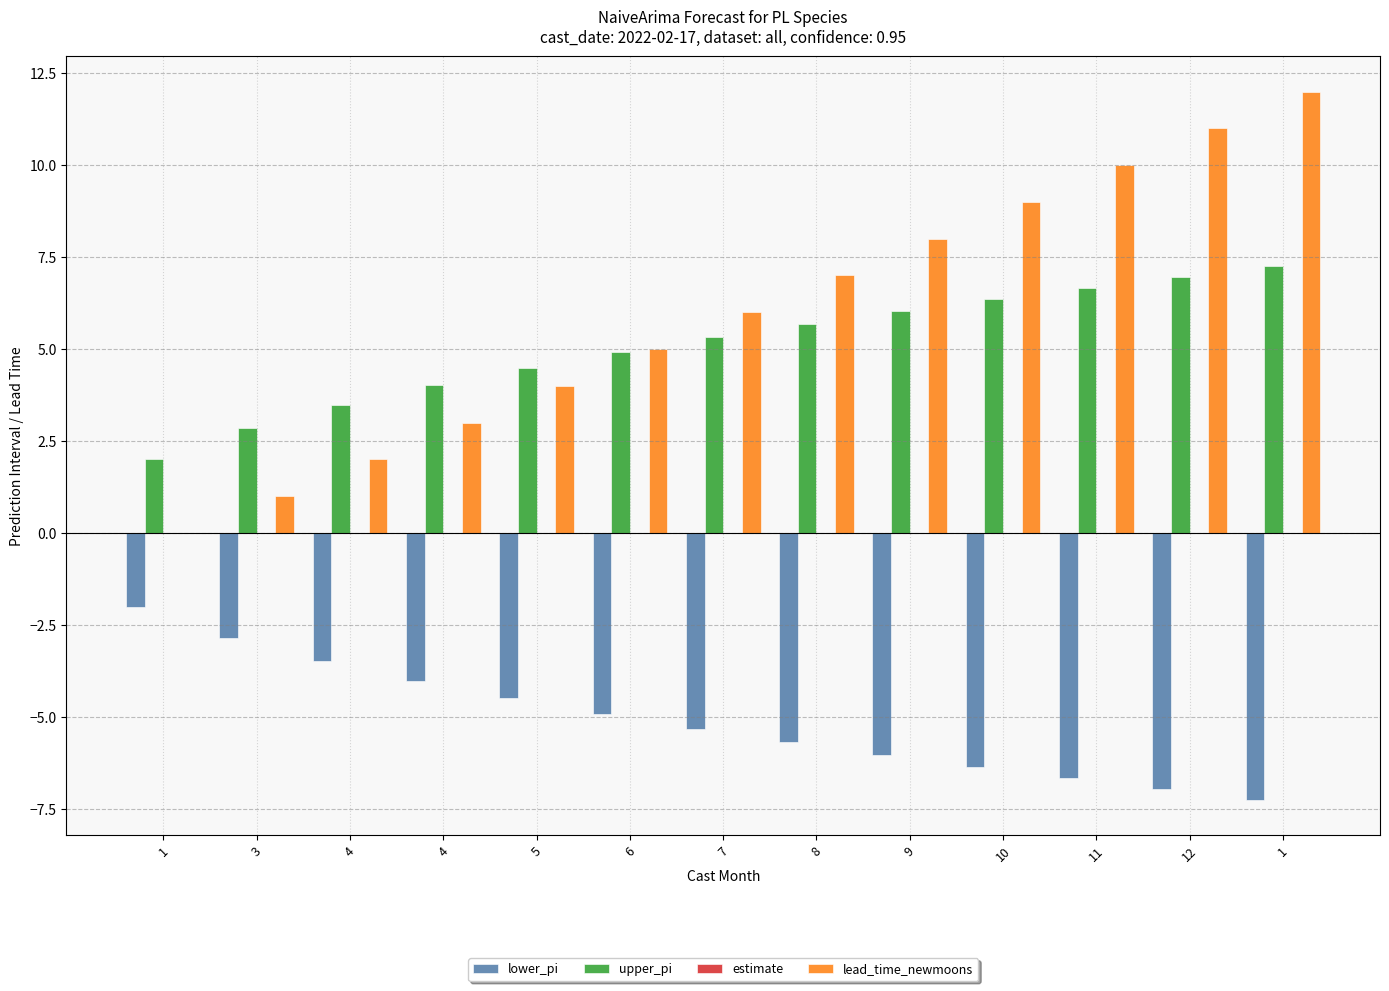

What is the label of the 10th bar from the right?

4